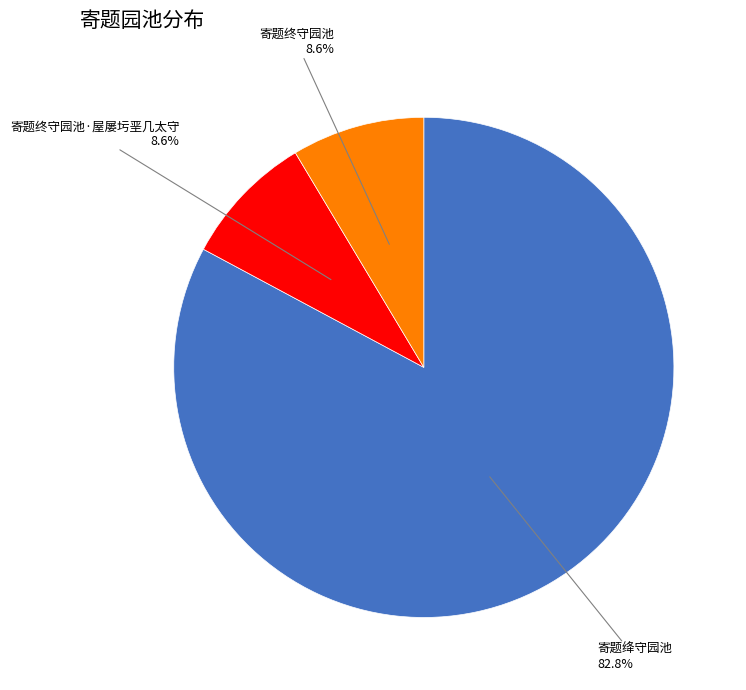

Is there any slice that represents more than half of the pie?

Yes